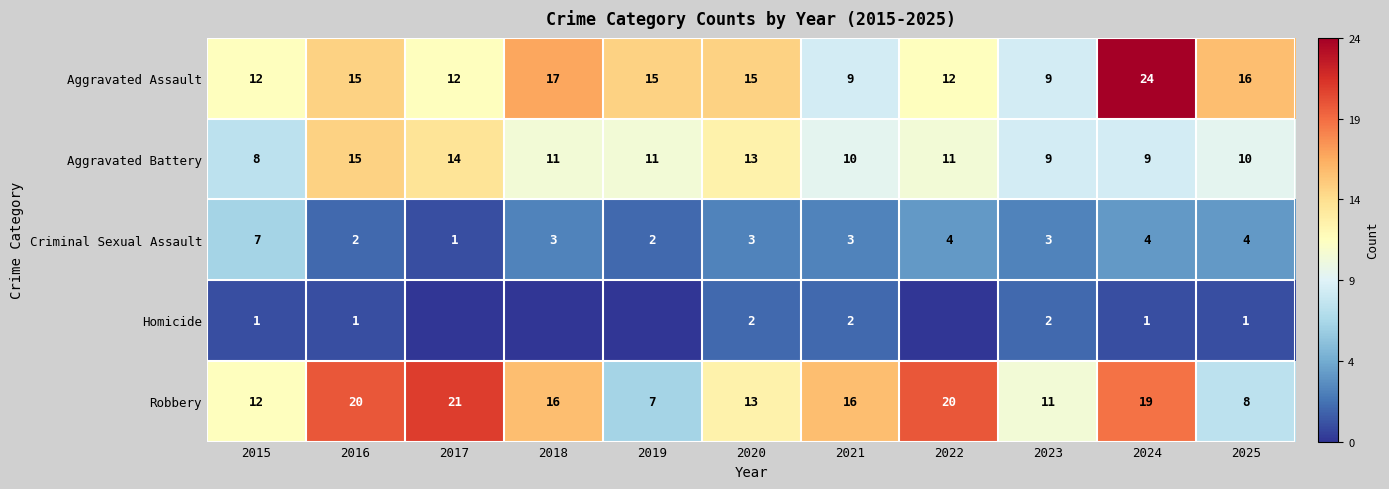

Is it true that Homicide equals 1 at 2024?

True